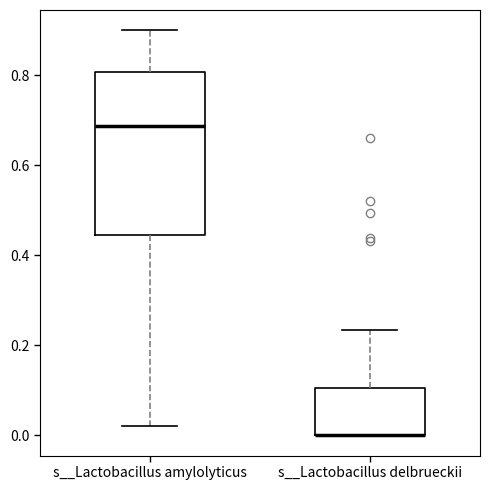

Where does the upper whisker of the box for s__Lactobacillus amylolyticus end on the y-axis? The values are not printed on the chart, so give them approximately, as read against the axis.

0.90